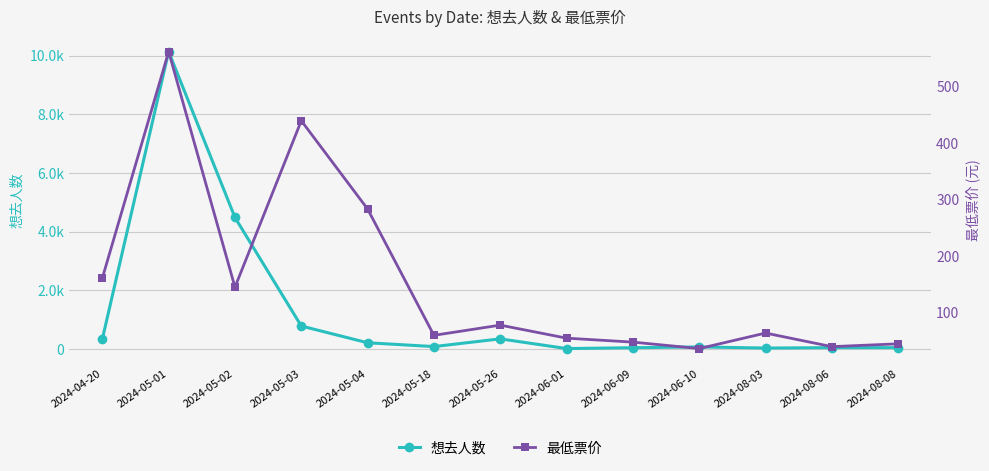

At how many categories does at least one series exceed 4155?

2